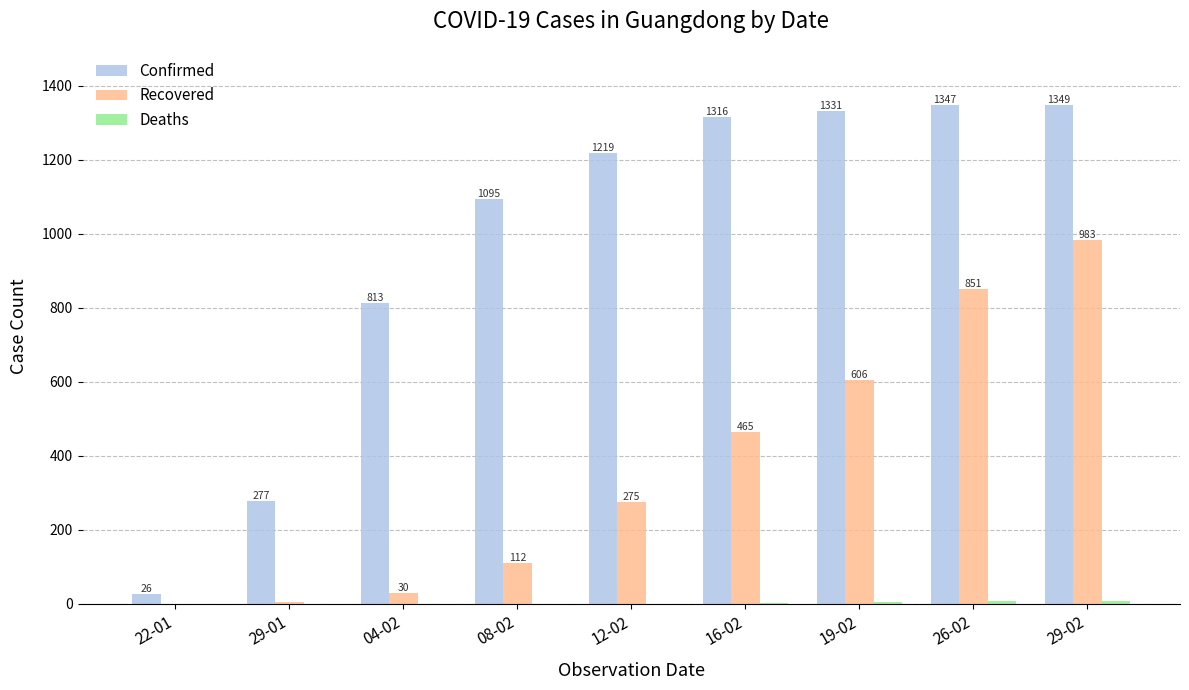

What is the sum of all Confirmed values?

8773